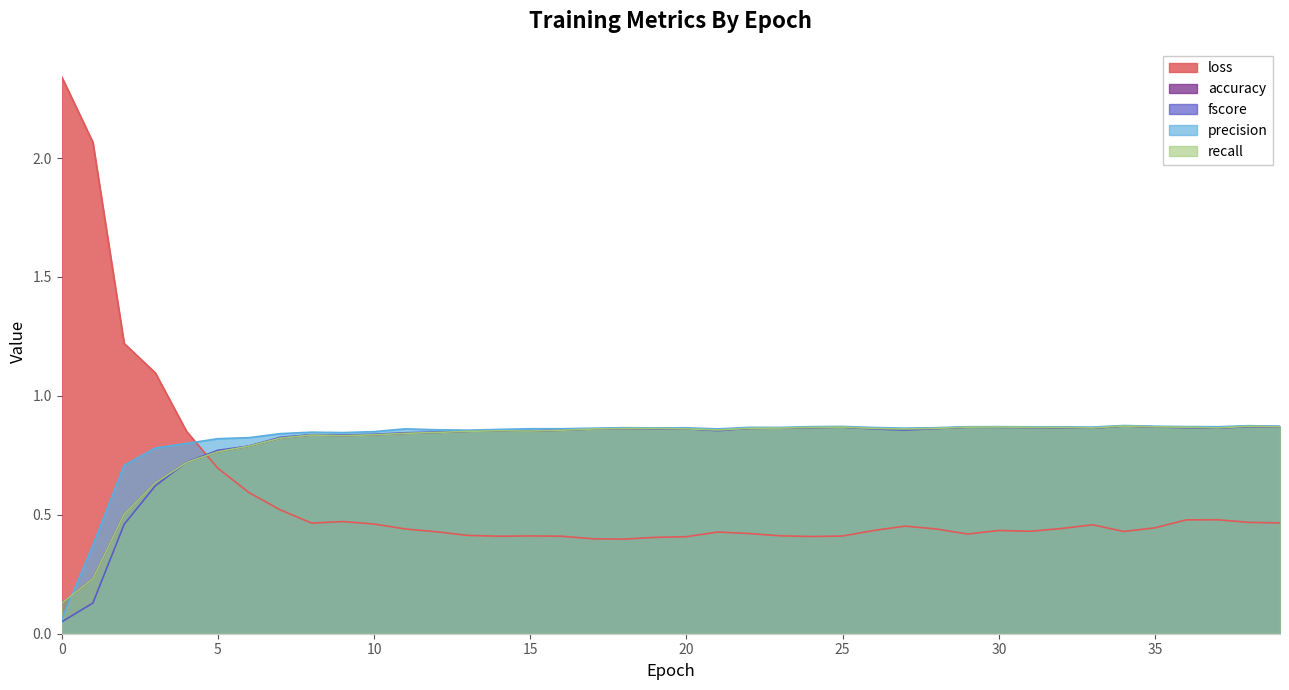

Read the loss value at 23.

0.4